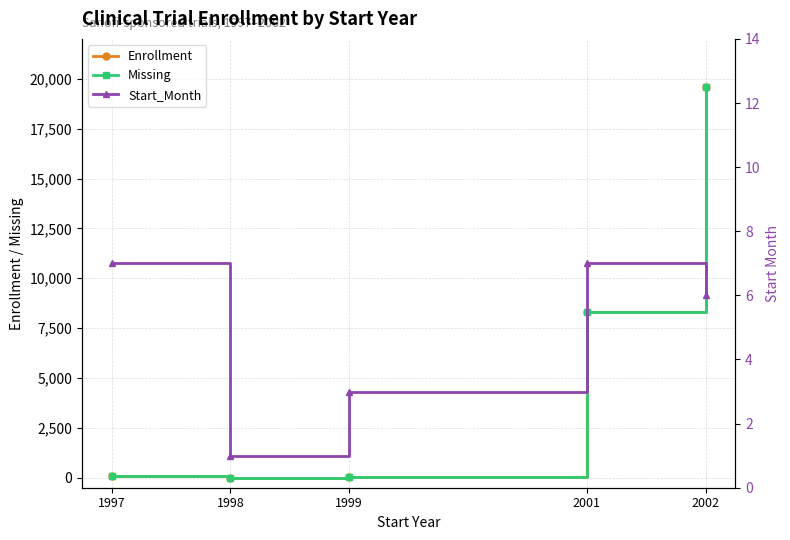

True or false: Start_Month and Missing cross at least once.

True